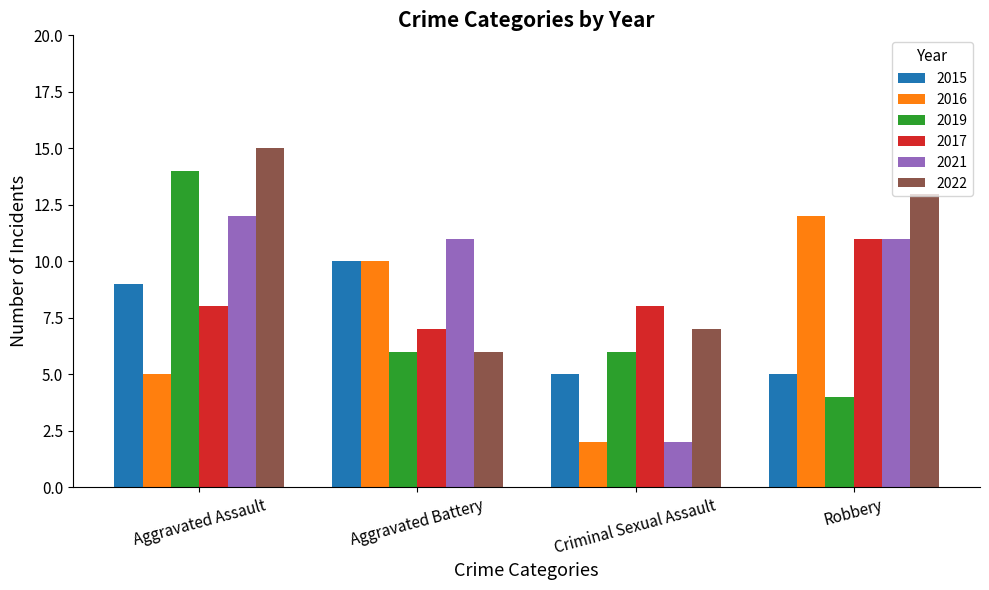

At which category is the sum across all series the highest?

Aggravated Assault